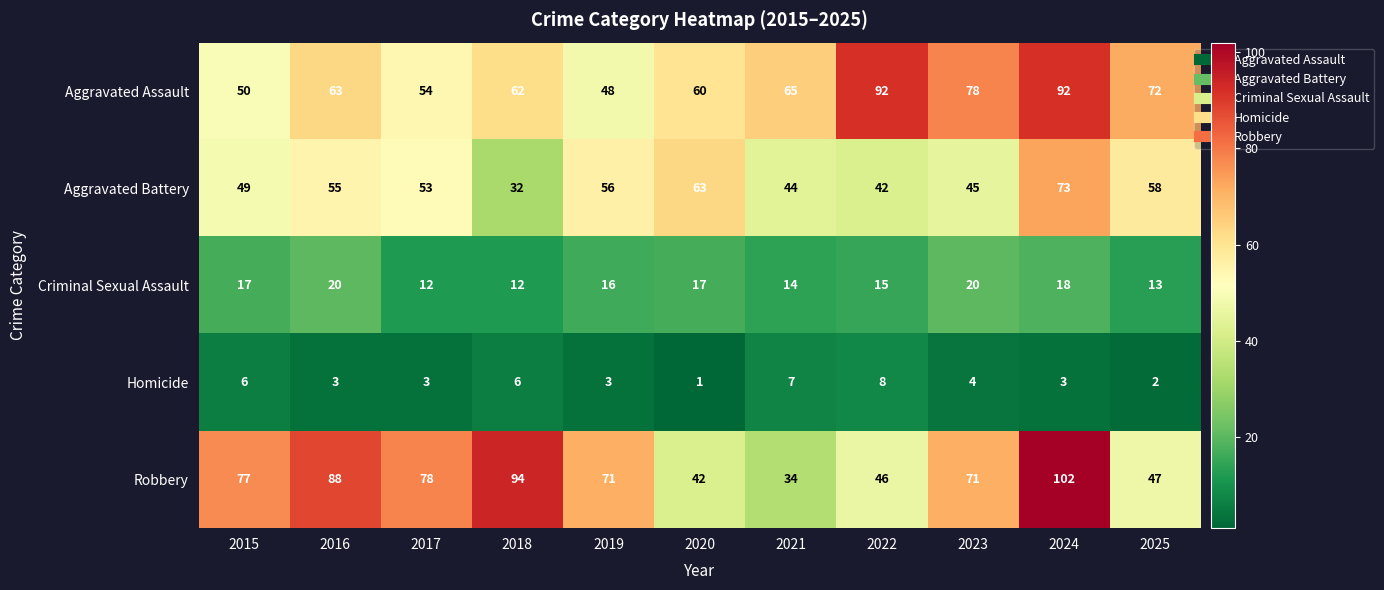

What is the maximum value for Criminal Sexual Assault?

20